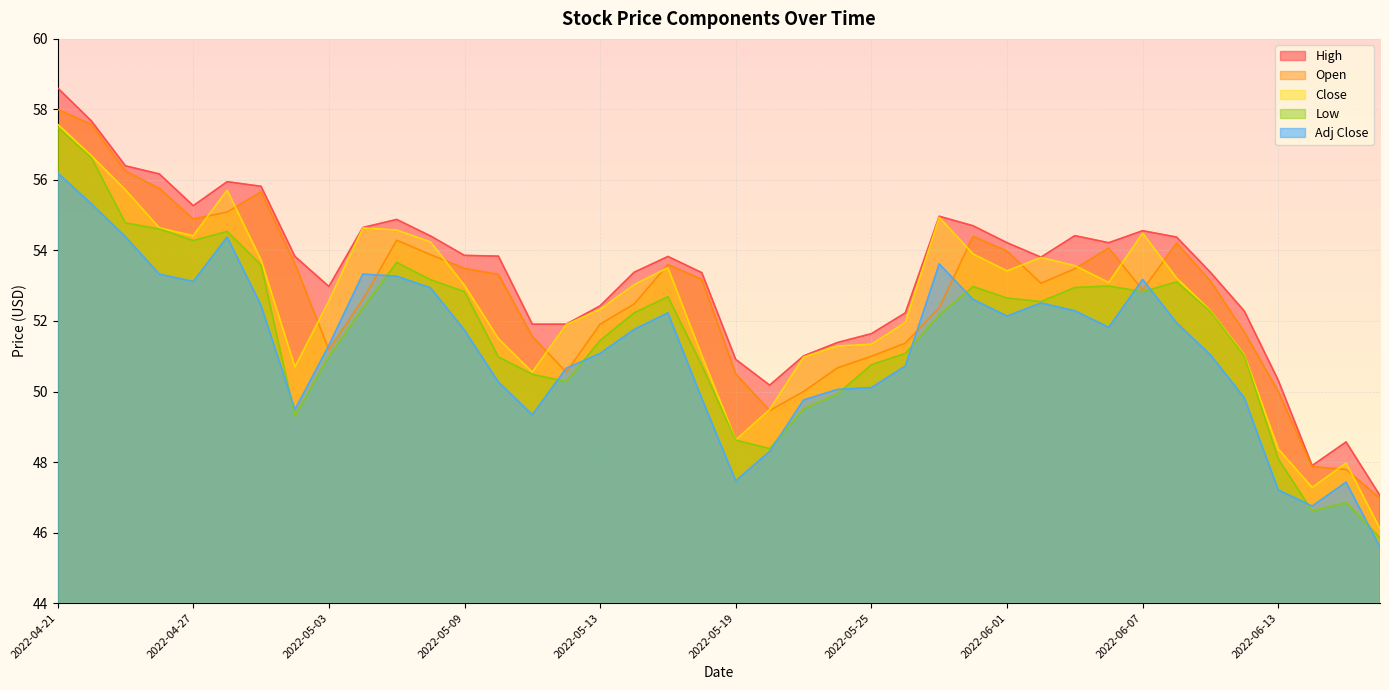

What is the spread (max minus min) of values at 2022-05-18?

3.6